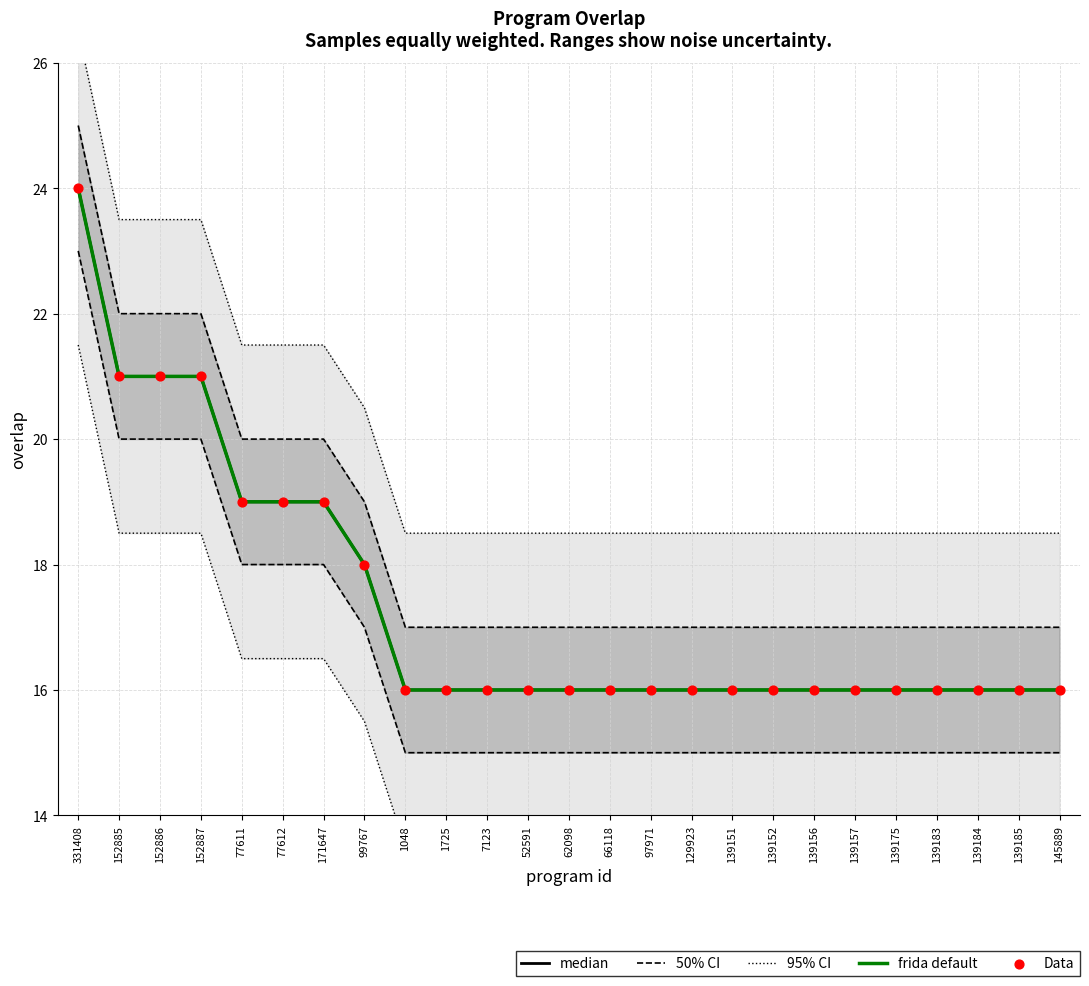

Is the value of Data at 62098 greater than the value of frida default at 99767?

No